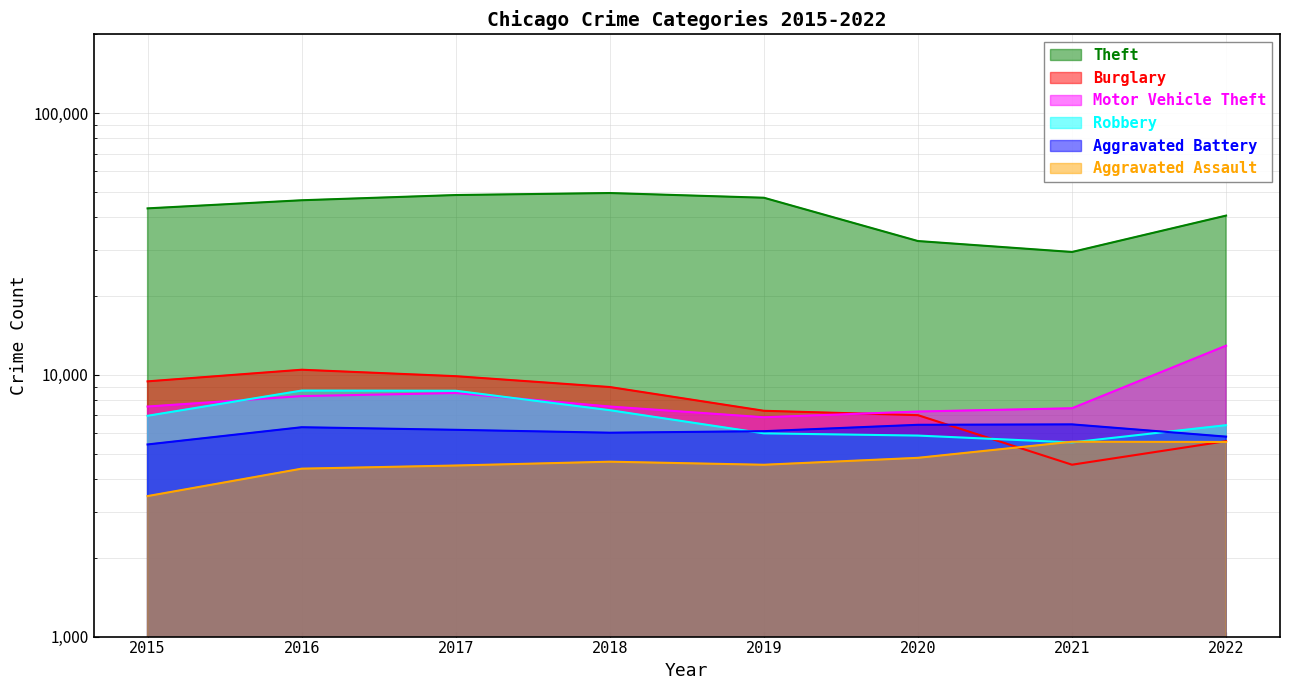

At which category is the sum across all series the highest?

2017